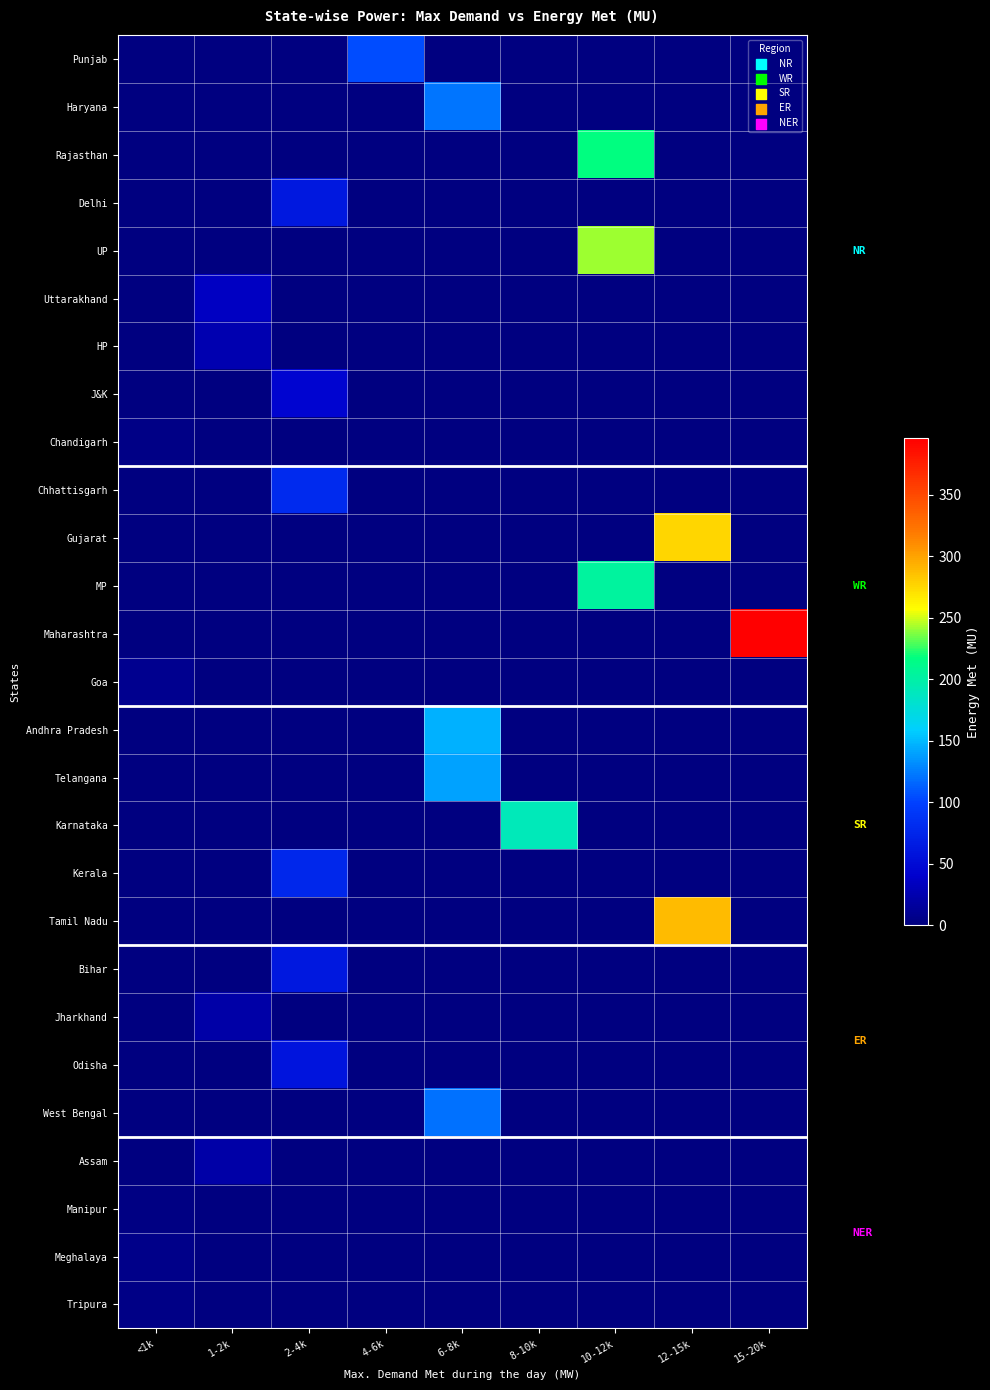

Which has a higher value, 1-2k or 10-12k?

1-2k